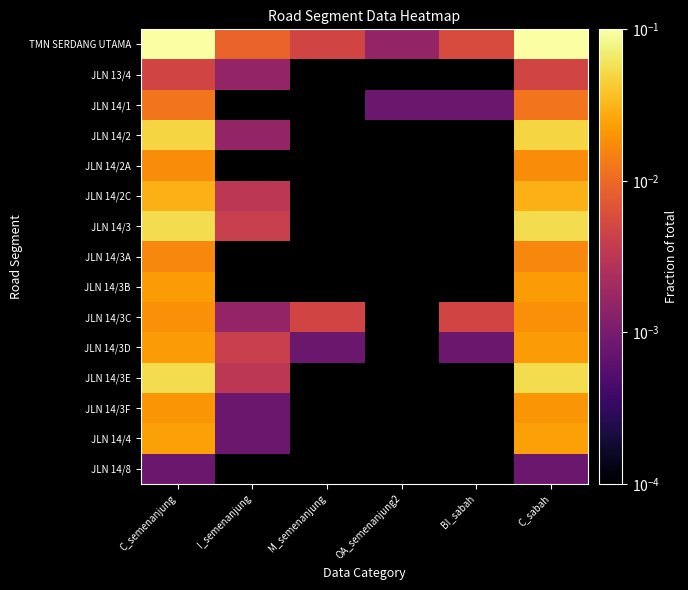

Which series has the largest total across all categories?

TMN SERDANG UTAMA